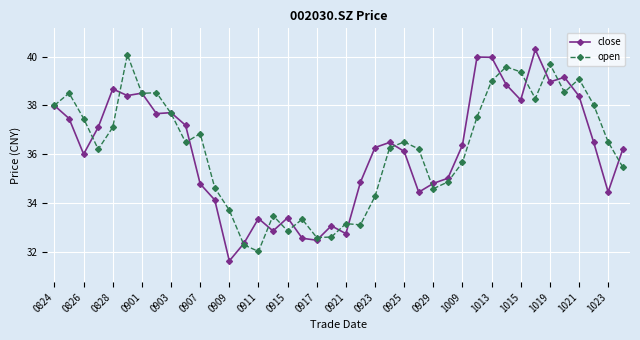

True or false: close has more than 2 points higher than both neighbors.

True